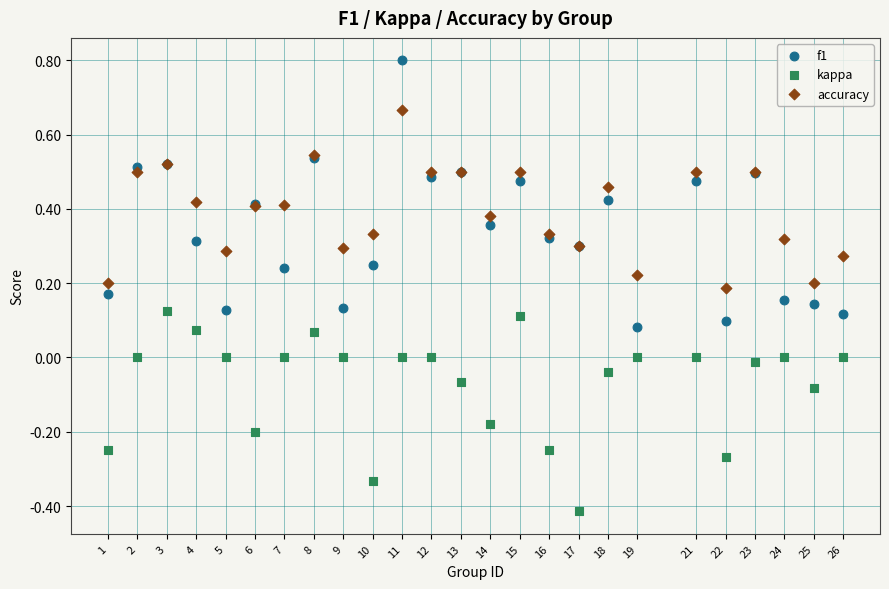

Which series has the widest spread of Y values?

f1